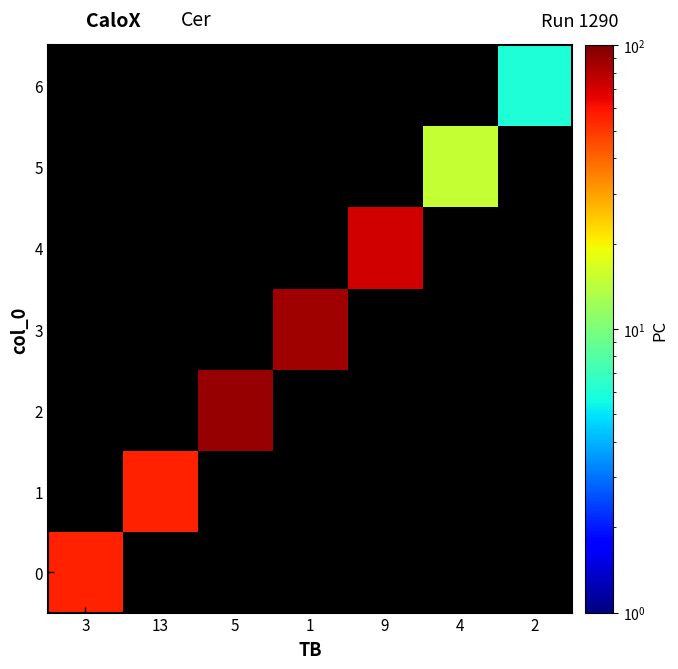

At which category is the sum across all series the highest?

5